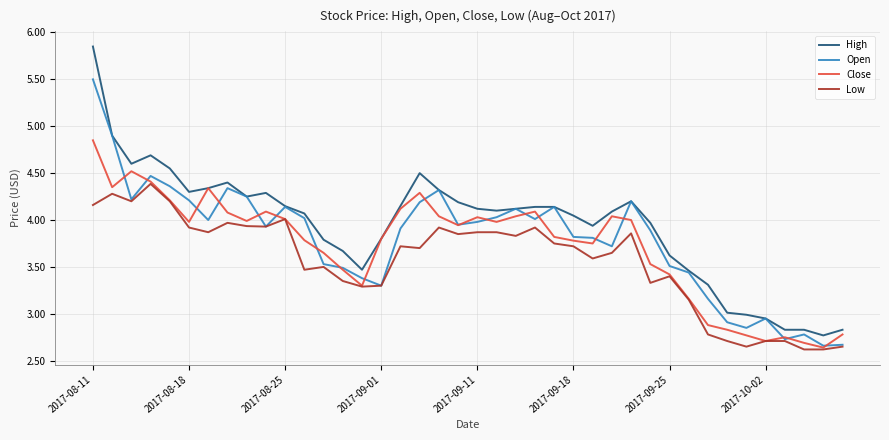

Which series has the widest spread of values?

High